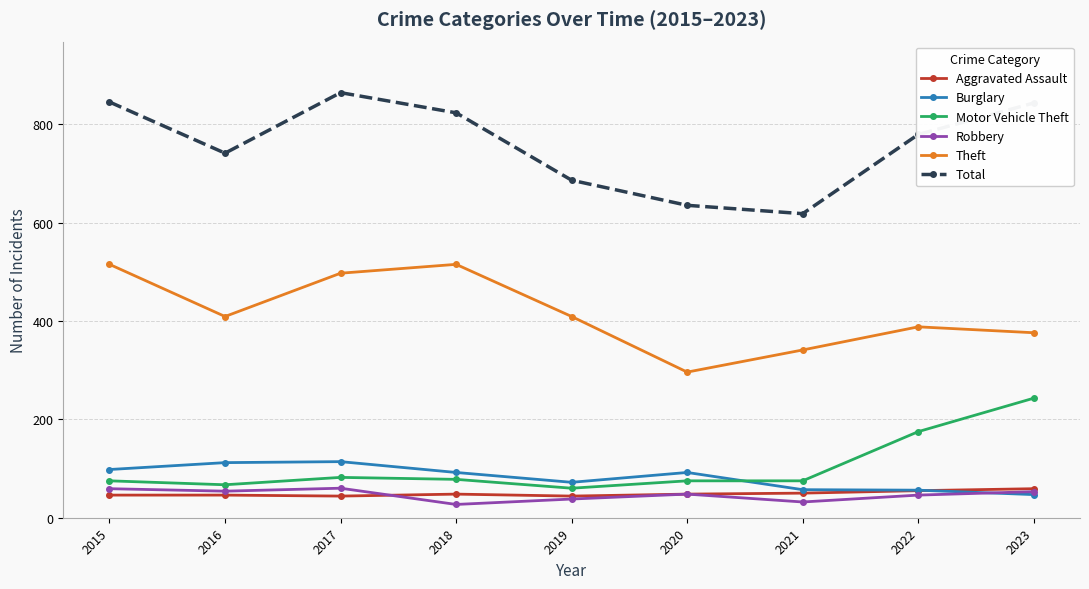

What is the average value of the Aggravated Assault series?

49